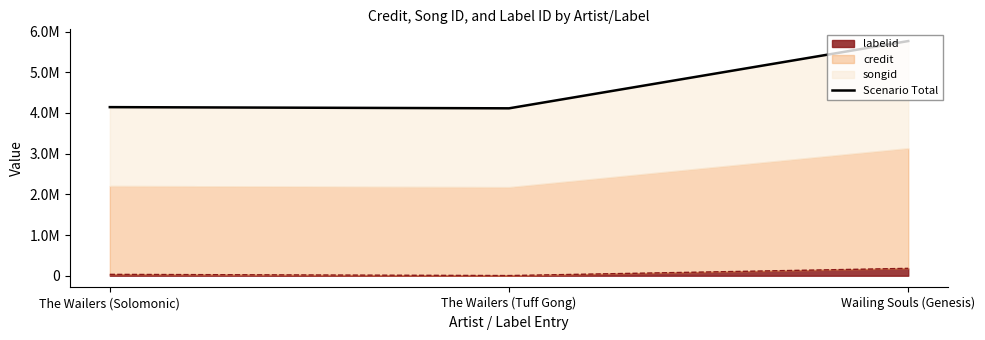

What is the maximum value shown in the chart?

5765173